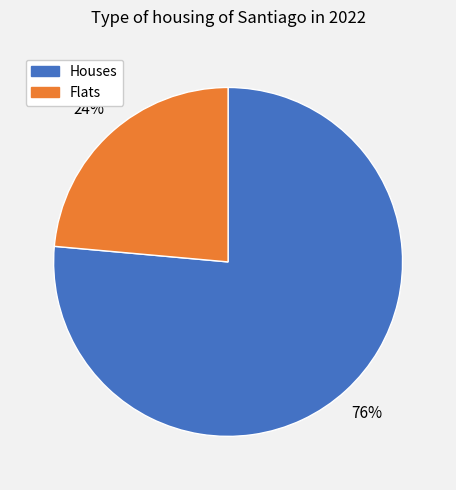

Is there any slice that represents more than half of the pie?

Yes